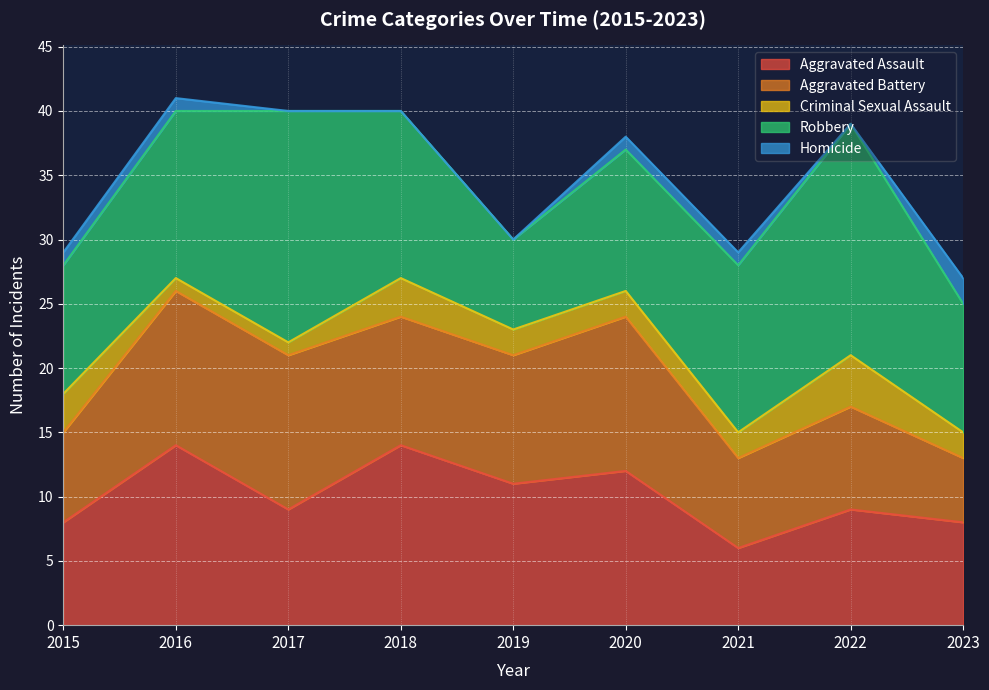

What is the value of the Aggravated Battery point at the 1st from the left?

7